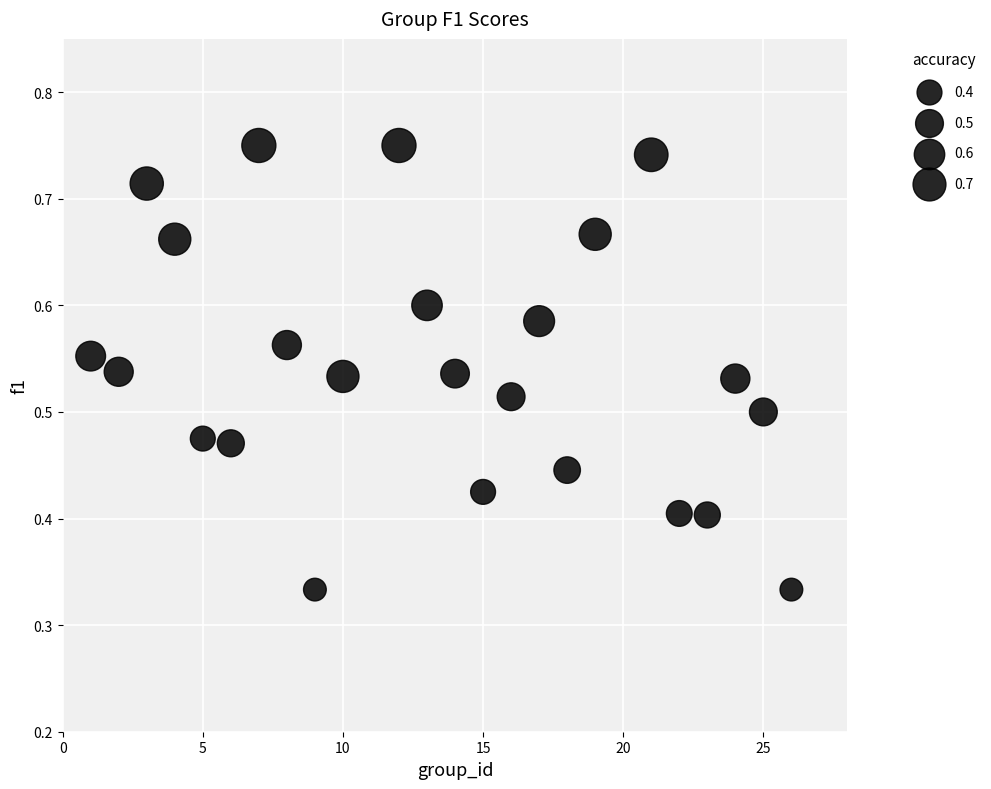

What is the range of X values (max minus min)?

25.0